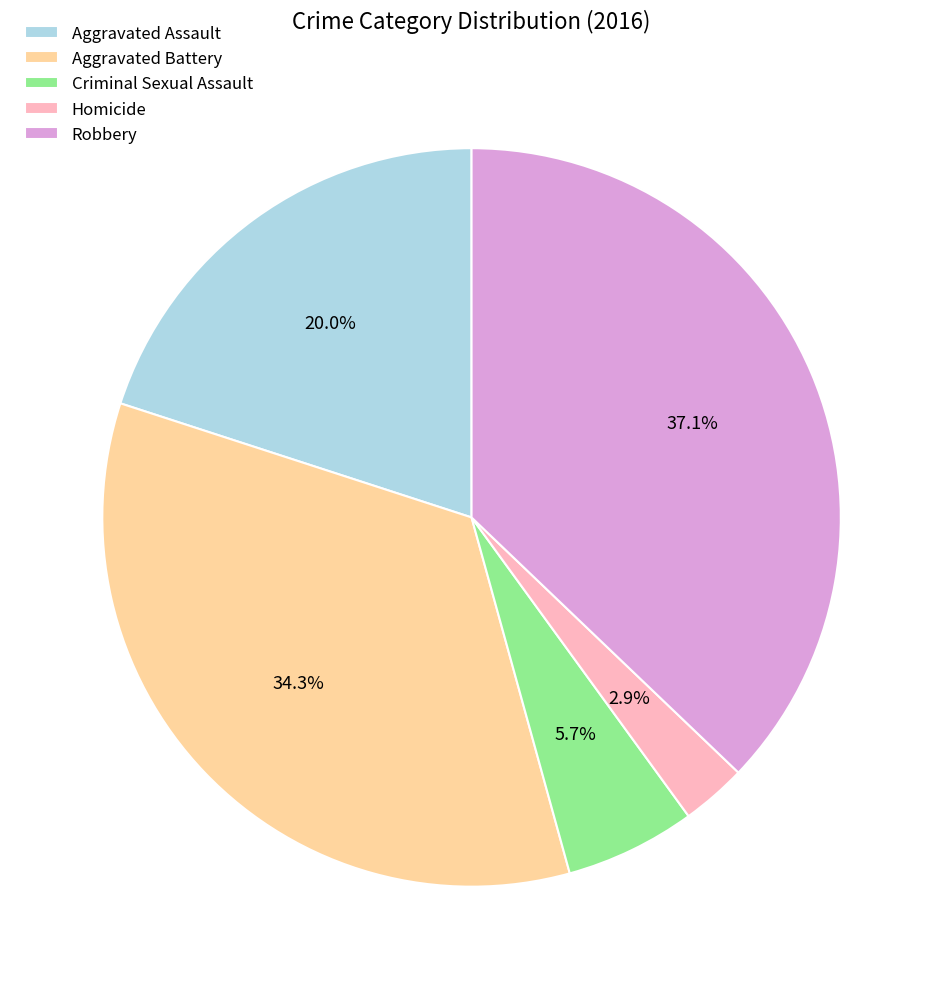

To the nearest percent, what percentage of the pie is Robbery?

37%